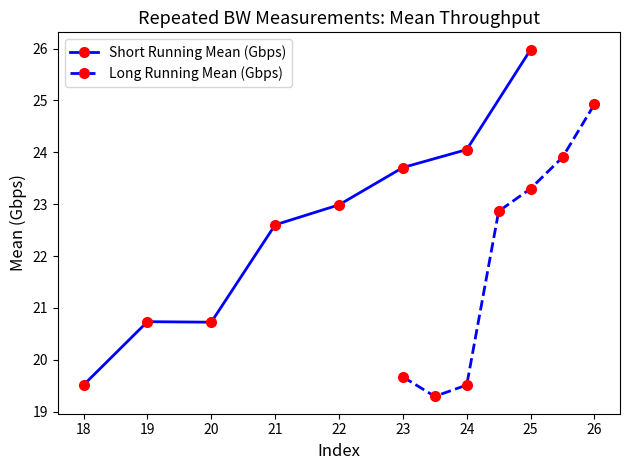

What is the maximum value shown in the chart?

26.0